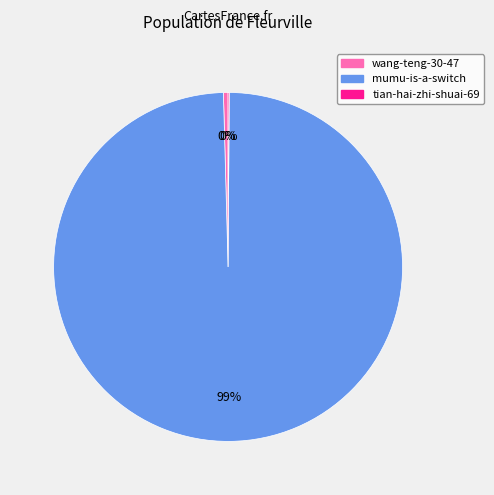

True or false: wang-teng-30-47 accounts for 7% of the total.

False